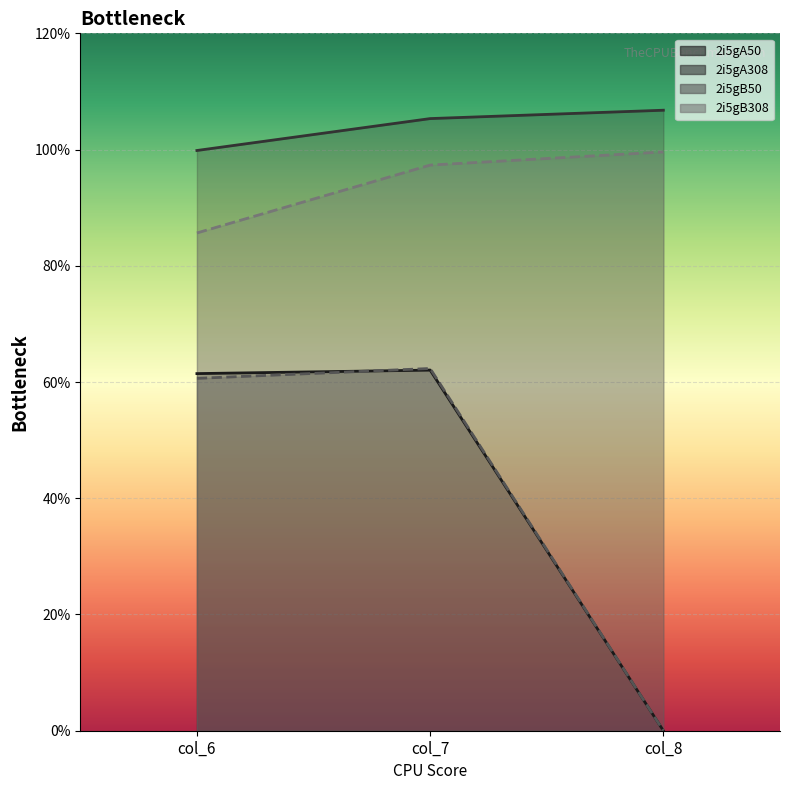

How many lines are shown in the chart?

4